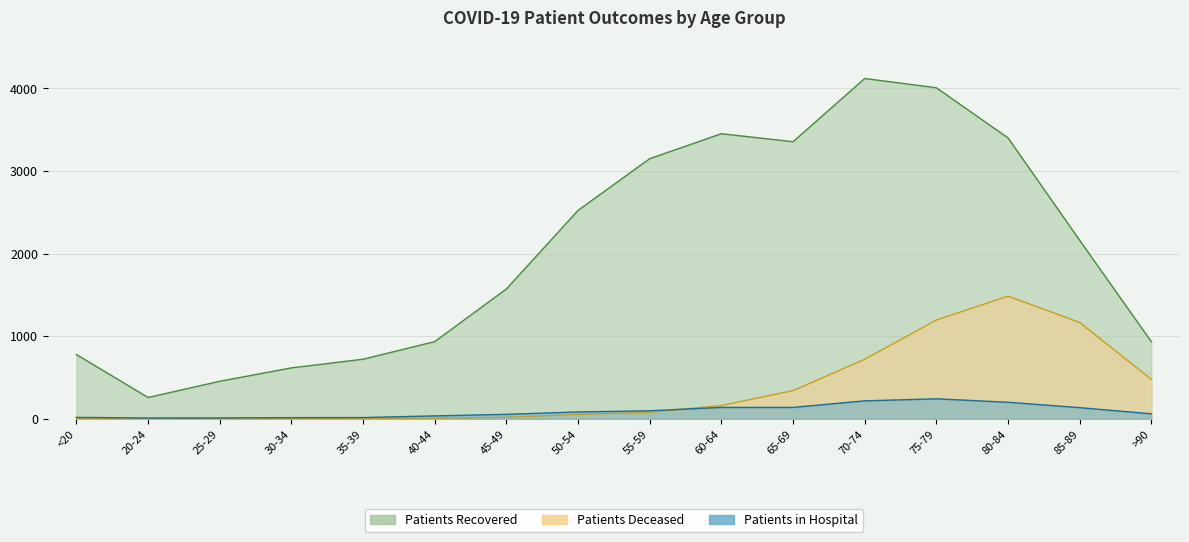

What is the value of the Patients in Hospital point at the 1st from the left?

18